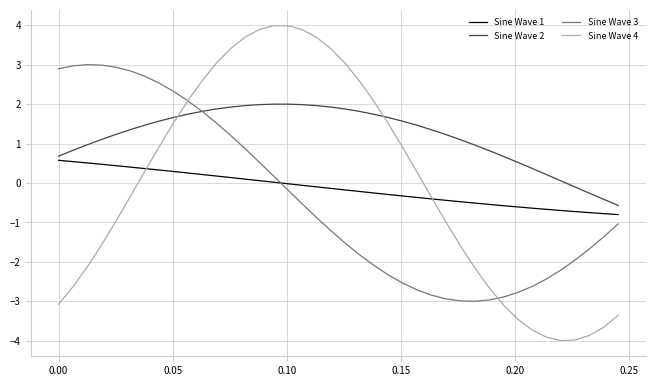

Which series has the largest range (max minus min)?

Sine Wave 4